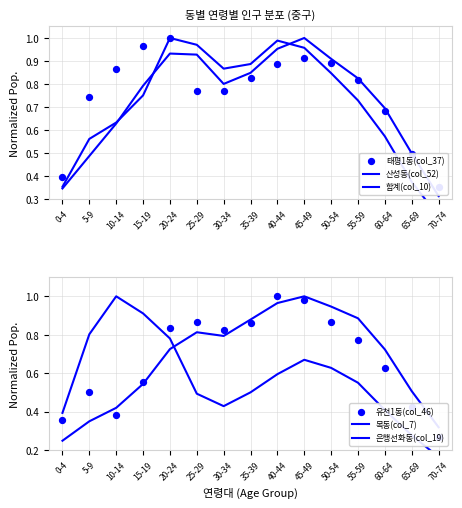

What are all the series names shown in the legend?

산성동(col_52), 합계(col_10), 태평1동(col_37), 목동(col_7), 은행선화동(col_19), 유천1동(col_46)